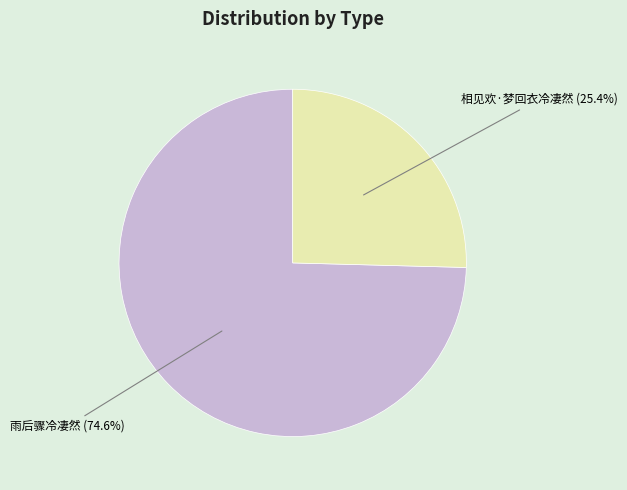

Does any single category account for the majority?

Yes